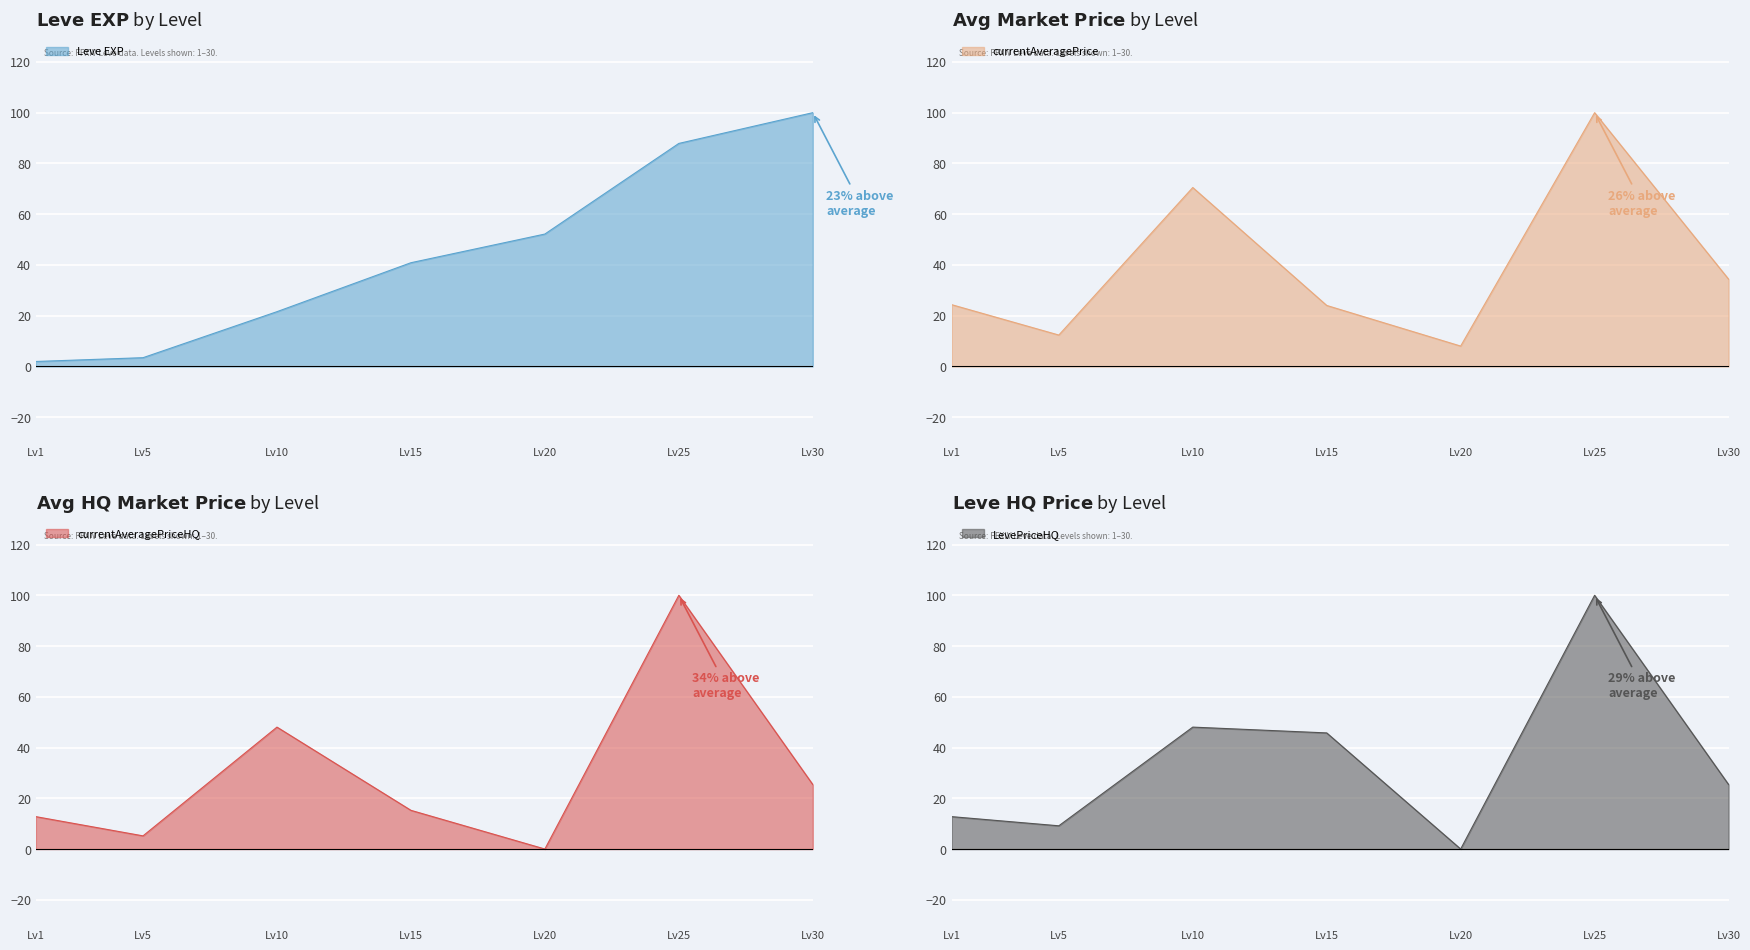

At how many categories does at least one series exceed 69?

3